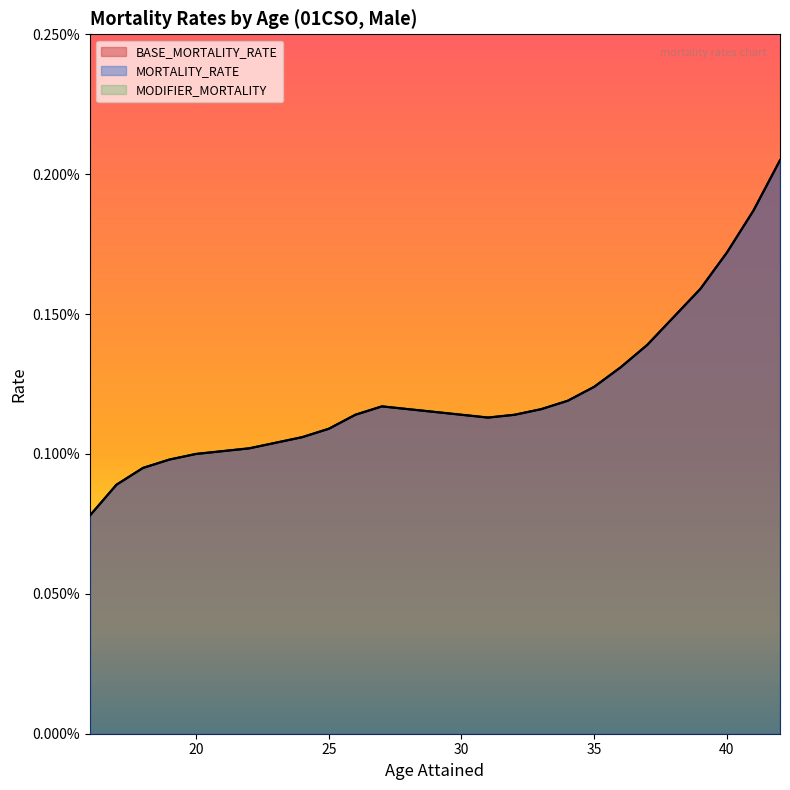

True or false: BASE_MORTALITY_RATE and MORTALITY_RATE intersect in this chart.

False